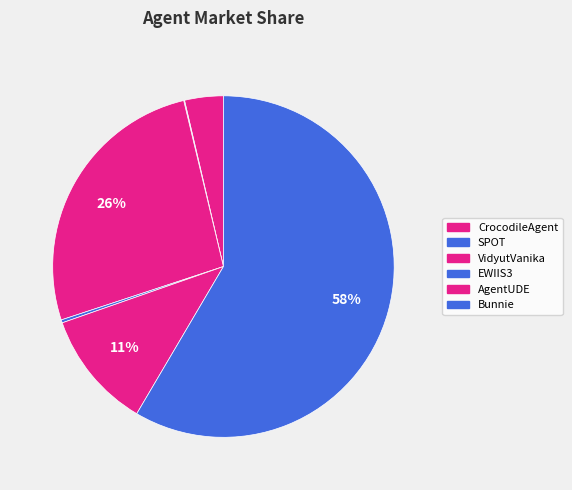

True or false: EWIIS3 accounts for 12% of the total.

False